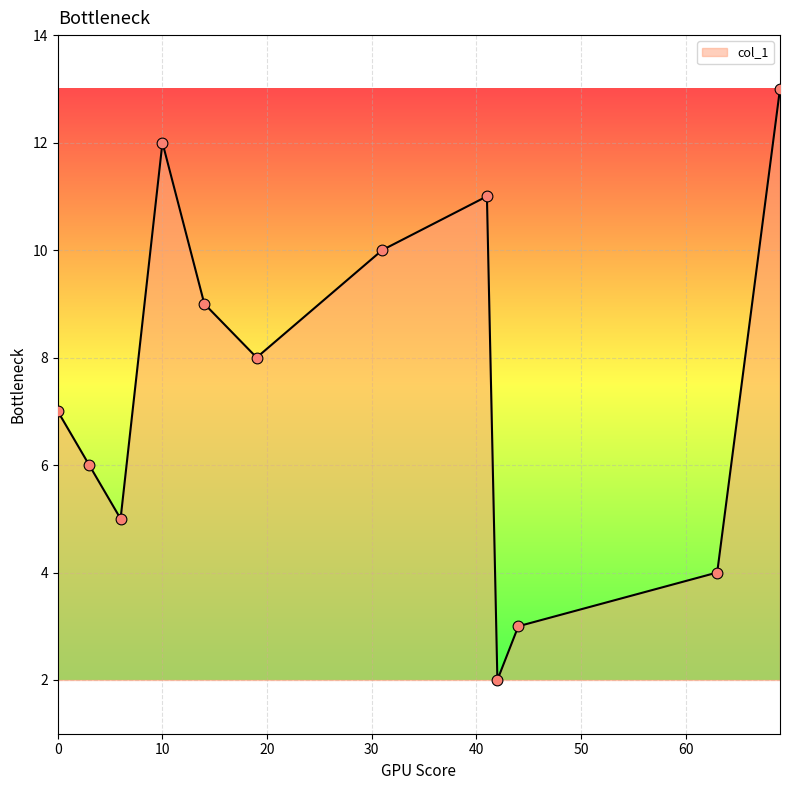

What is the maximum value shown in the chart?

13